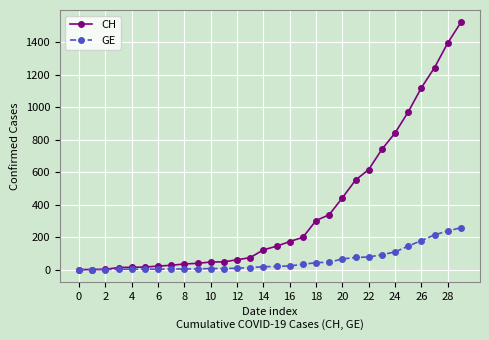

Which series has the largest range (max minus min)?

CH